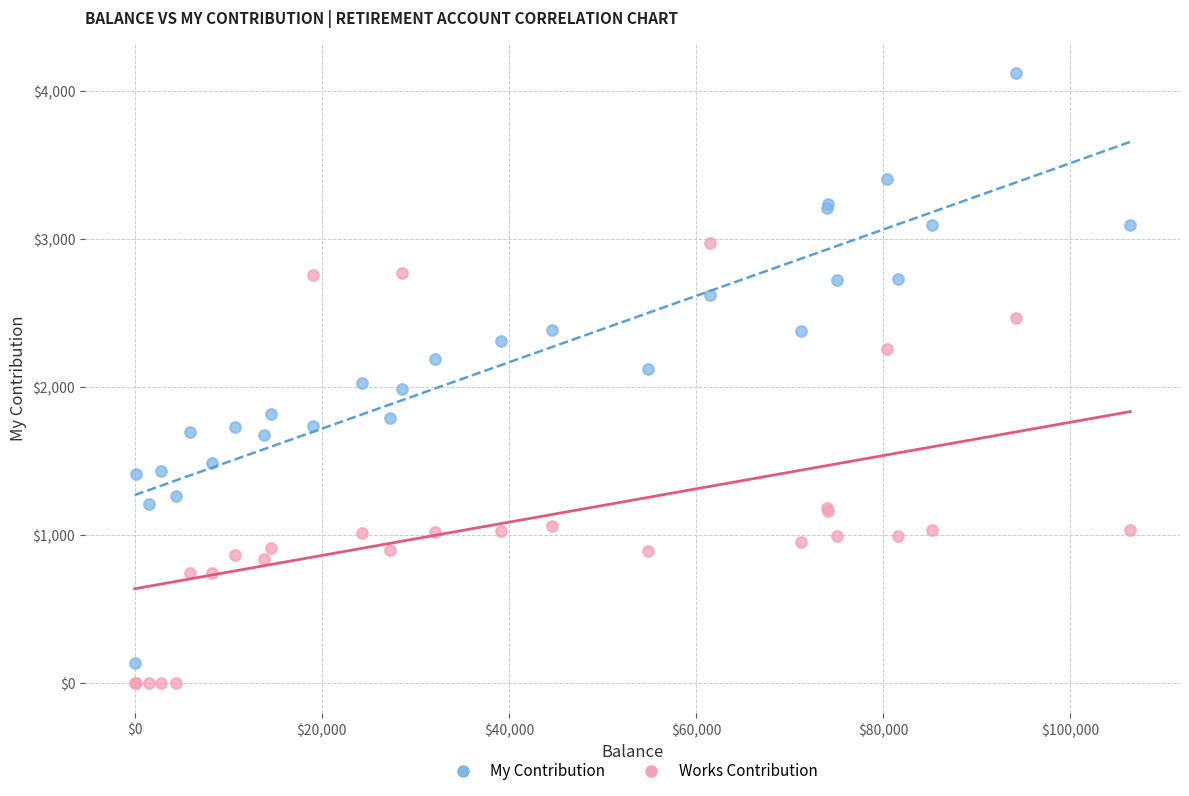

Which series reaches the minimum Y coordinate?

Works Contribution